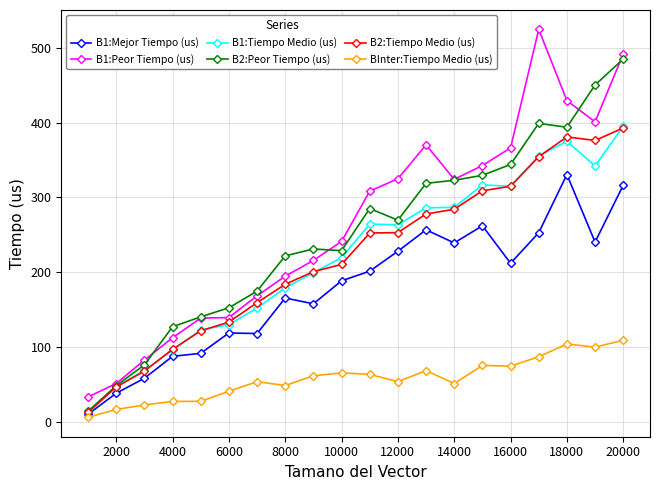

True or false: B1:Mejor Tiempo (us) has more than 1 interior local peaks.

True